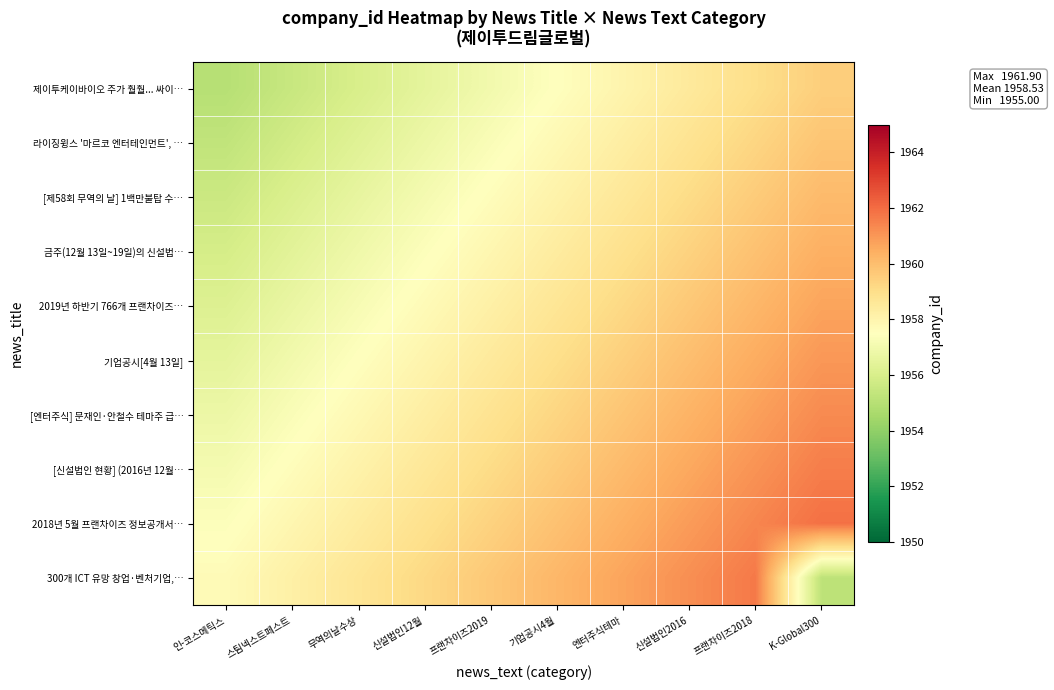

At how many categories does at least one series exceed 1956?

10